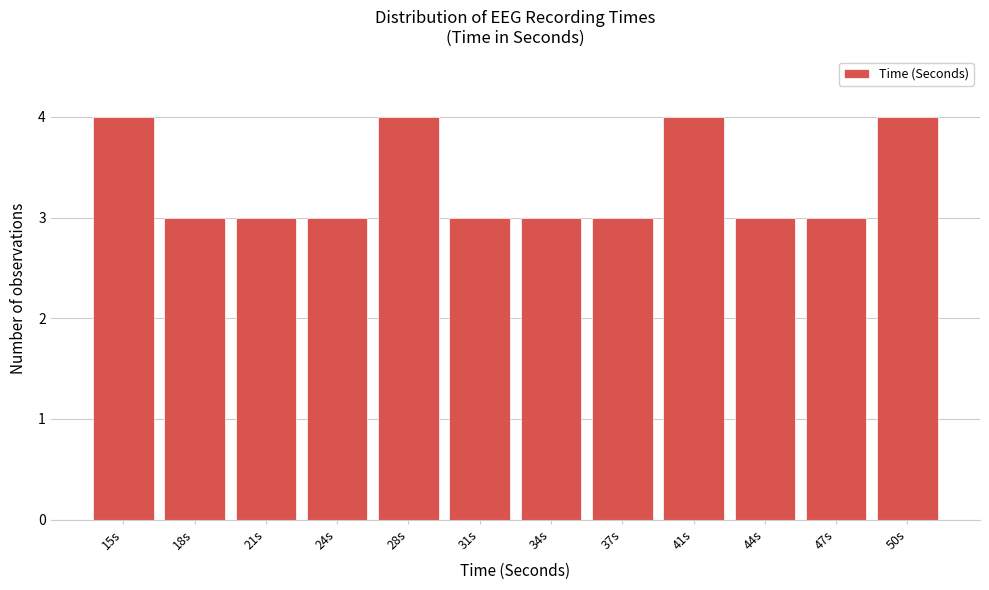

Reading right to left, what are all the values shown in this chart?

50s=4	47s=3	44s=3	41s=4	37s=3	34s=3	31s=3	28s=4	24s=3	21s=3	18s=3	15s=4